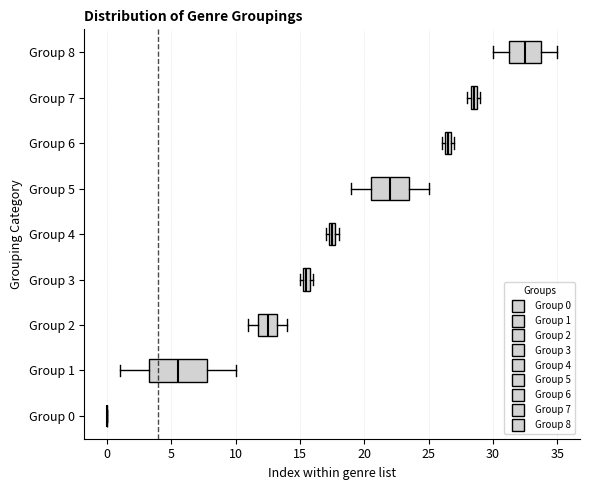

Which box is the widest, from its left edge to its right edge?

Group 1